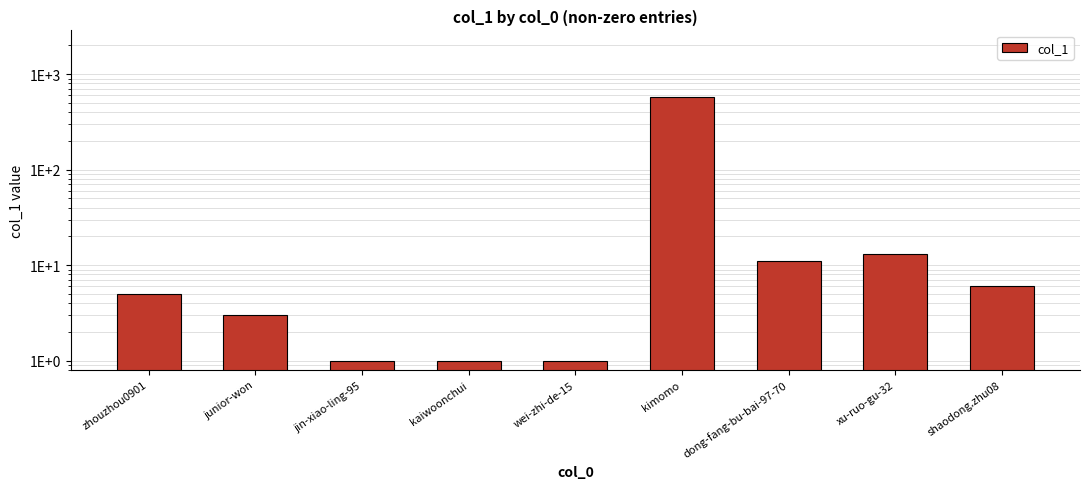

How many distinct data groups are displayed?

1